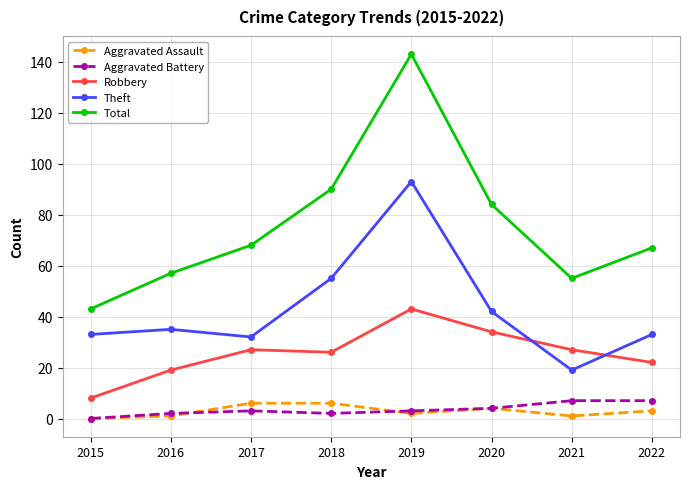

True or false: Robbery and Aggravated Assault cross at least once.

False